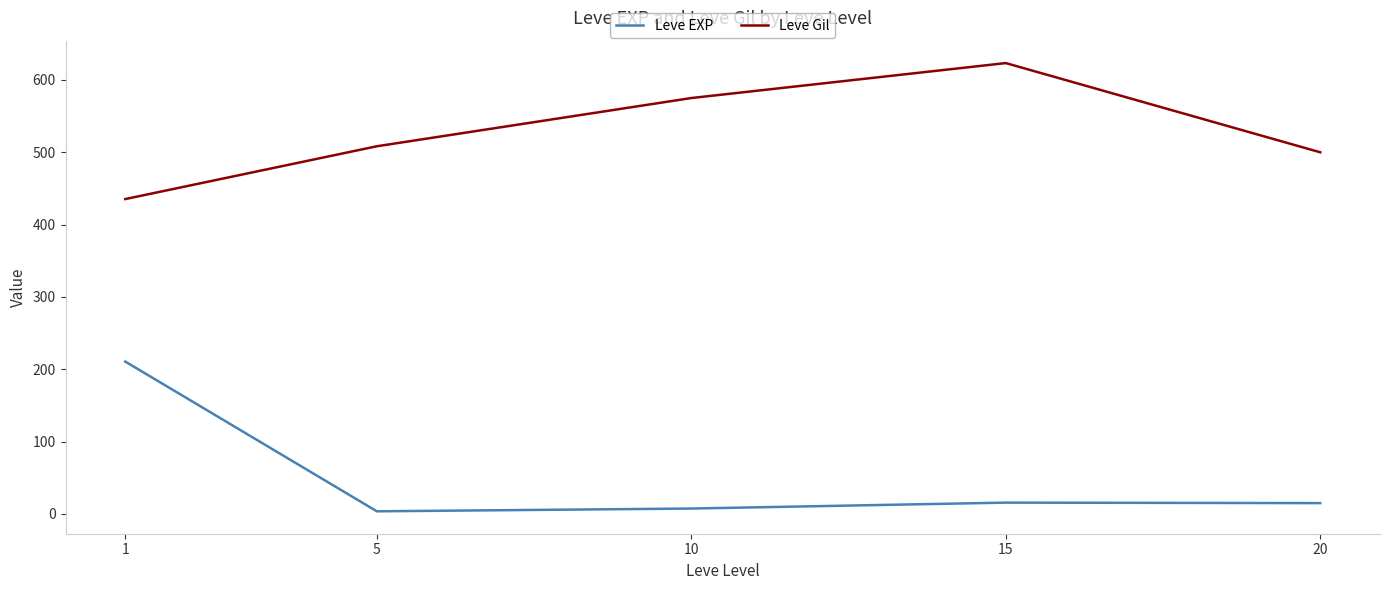

What is the difference between the highest and lowest values at 5?

504.7